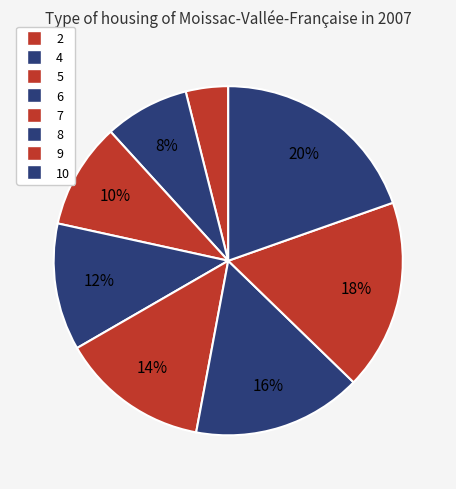

How many segments does this pie chart have?

8